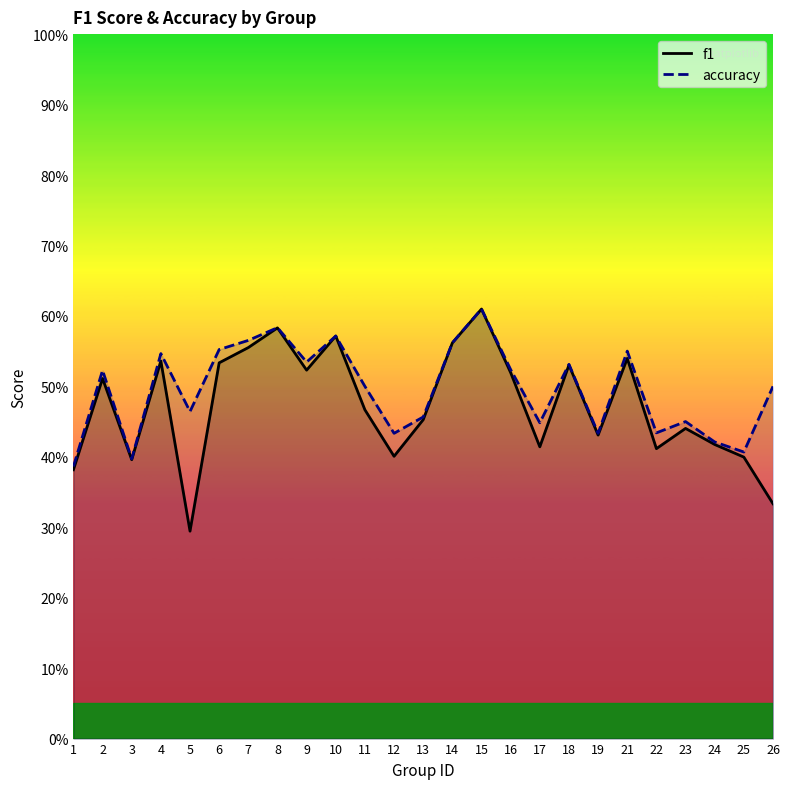

How many interior local valleys does the accuracy series have?

8